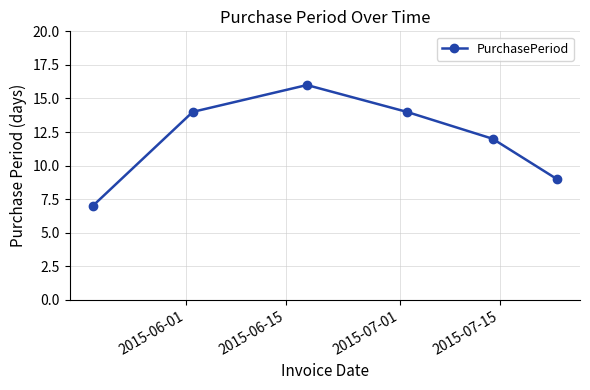

Reading right to left, list all the values displayed in this chart.

9	12	14	16	14	7